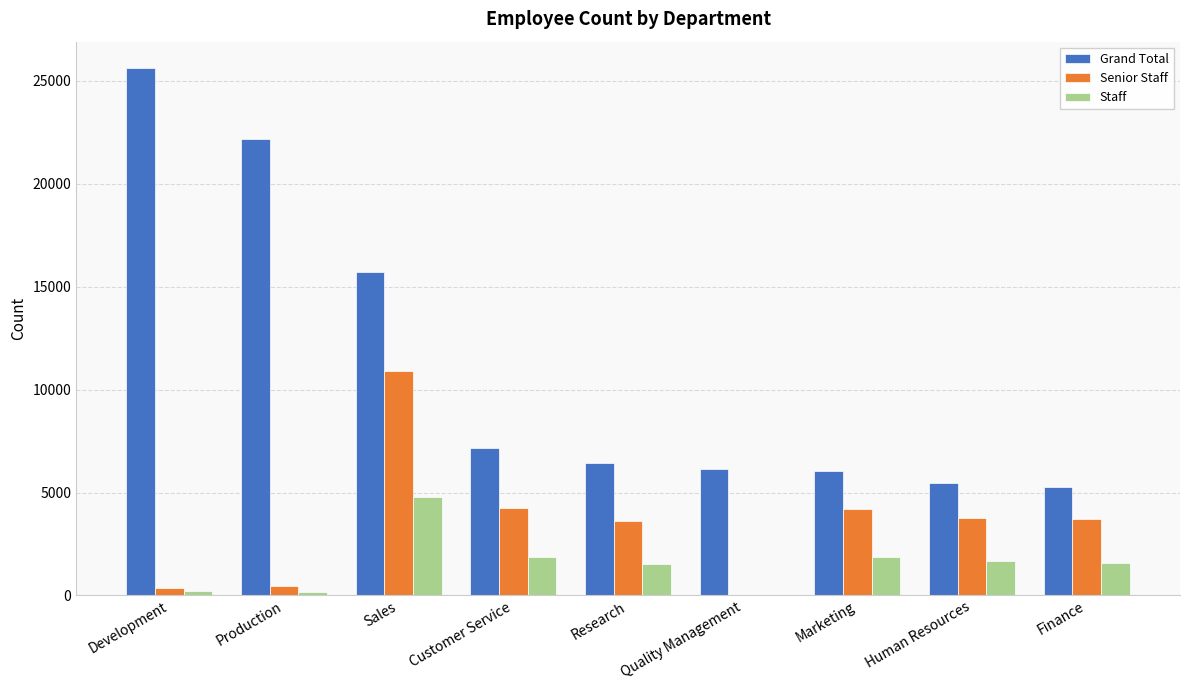

Which category has the highest value in the Senior Staff series?

Sales